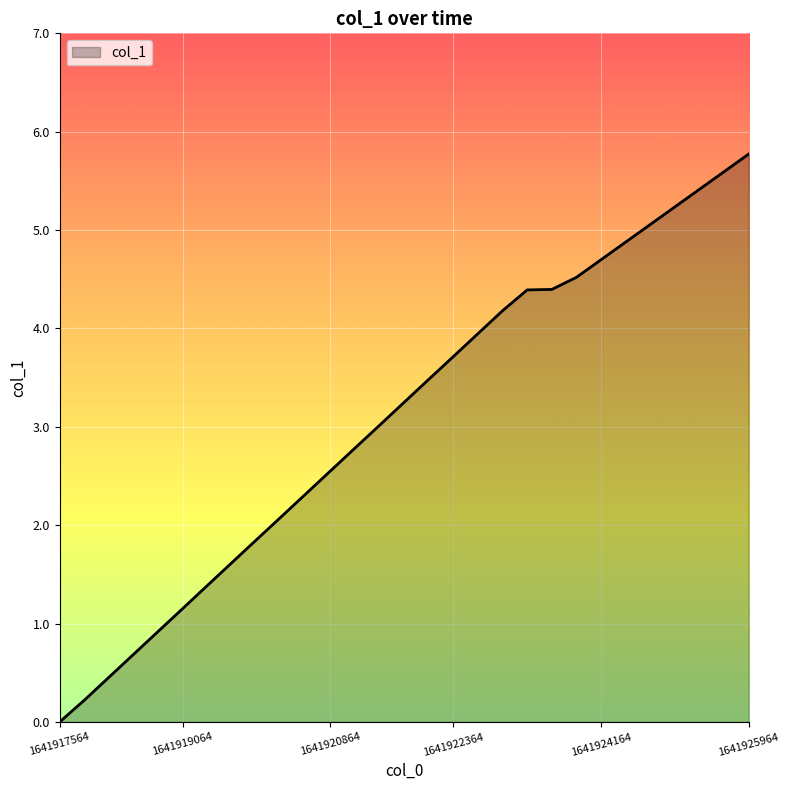

Count the number of data series in this chart.

1